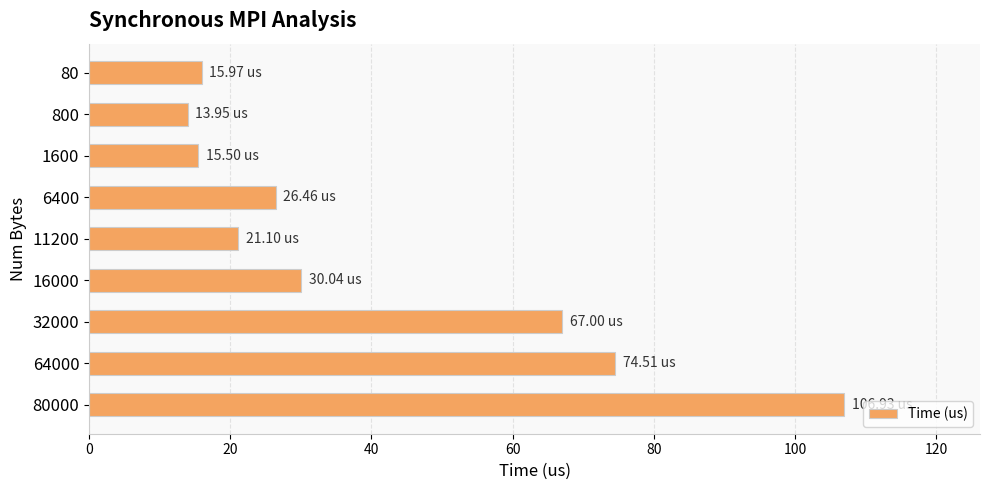

How many data points are above 26?

5